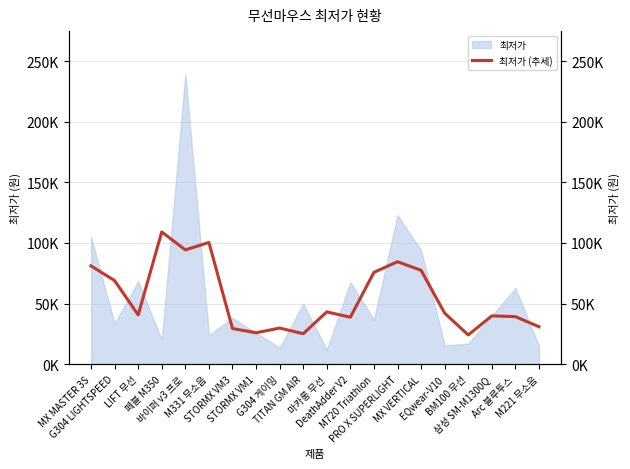

Read the value at 페블 M350.

109133